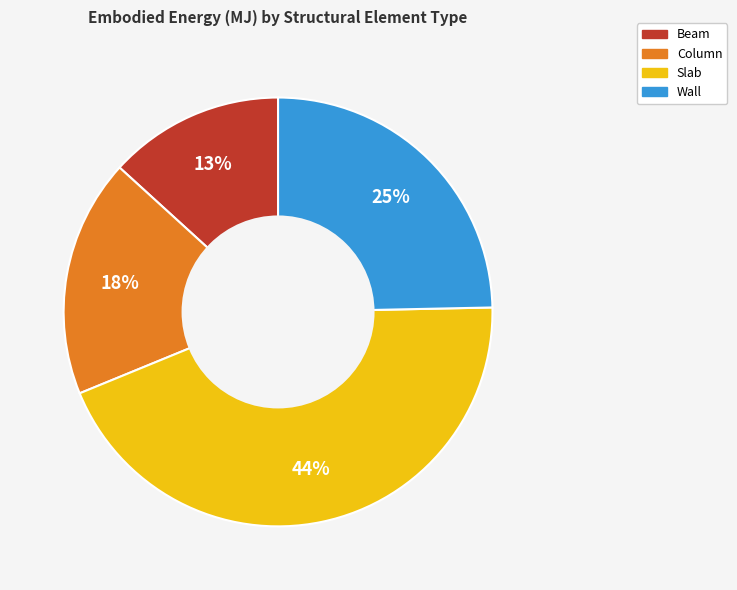

The Slab slice represents 53% of the pie. True or false?

False